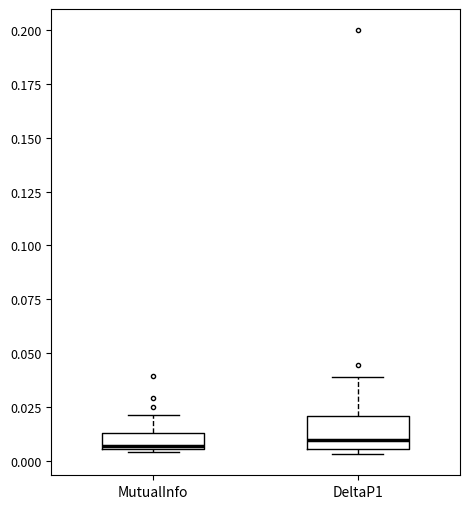

Where does the median line of the box for DeltaP1 sit on the y-axis? The values are not printed on the chart, so give them approximately, as read against the axis.

0.010